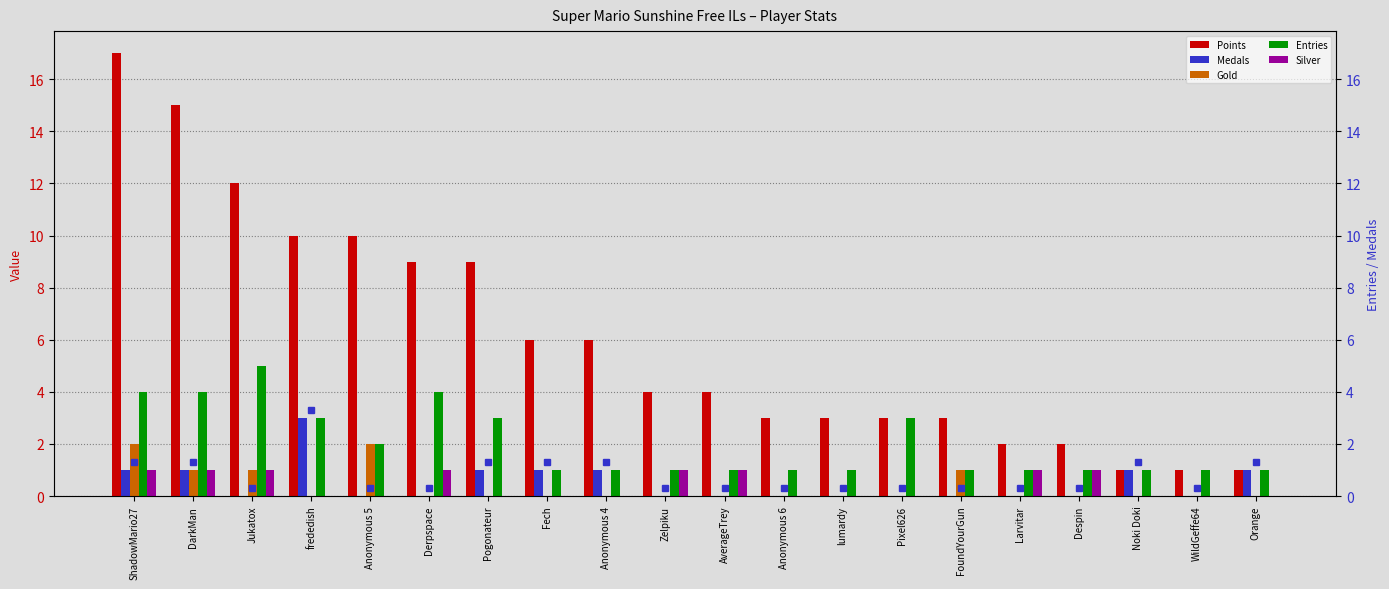

Which category has the lowest value in the Points series?

Noki Doki